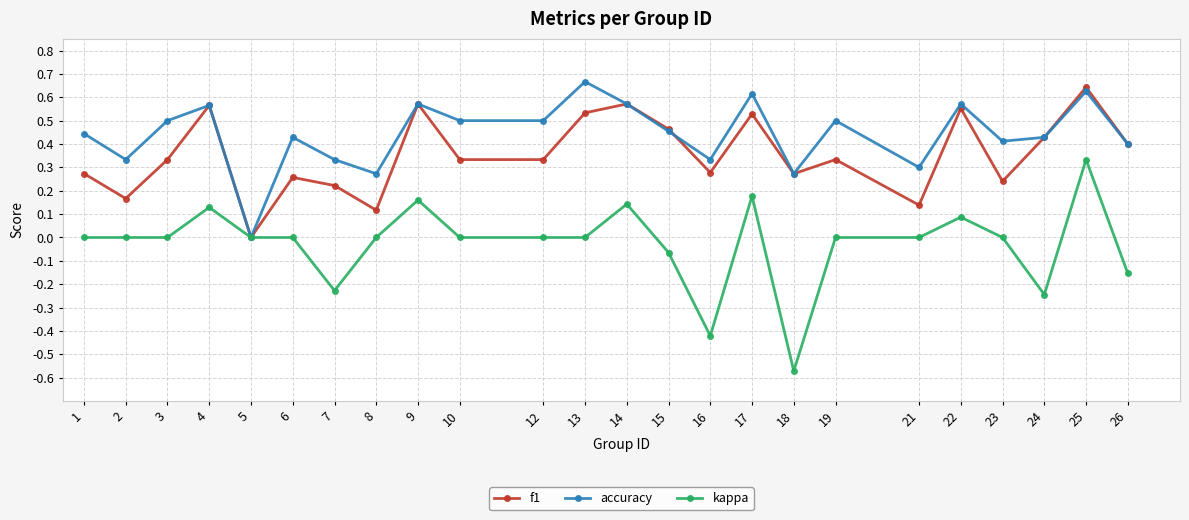

At which category does the chart reach its minimum across all series?

18